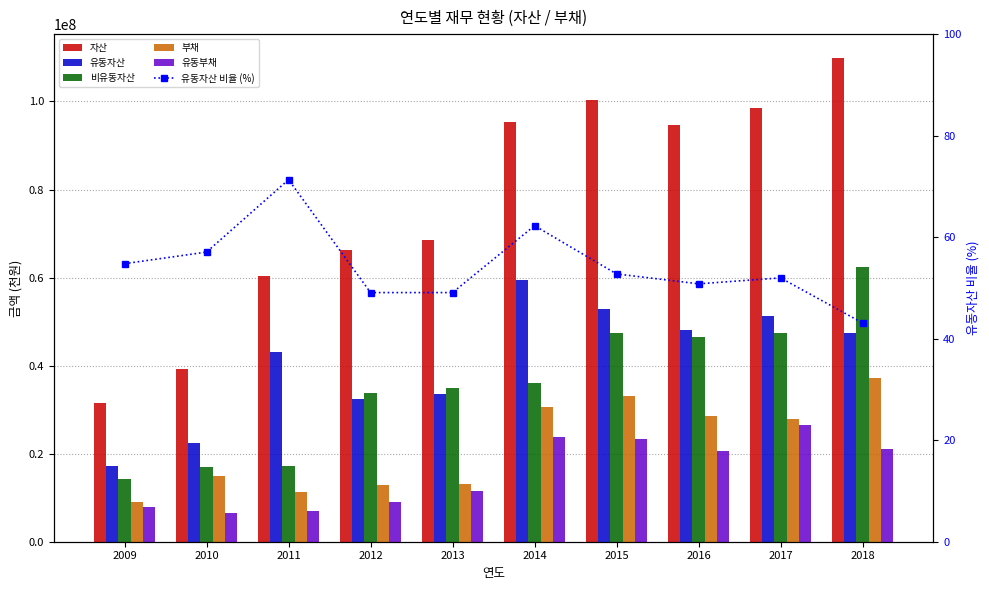

What is the difference between the highest and lowest values at 2009?

31567854.2